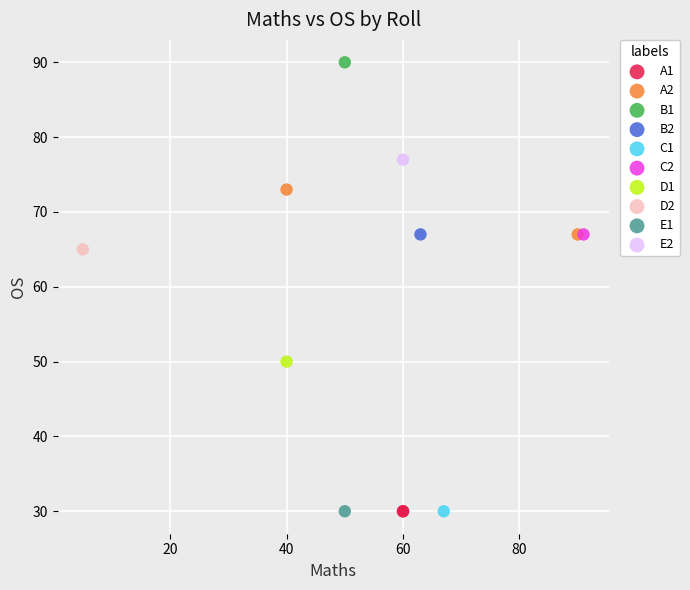

Which series reaches the maximum Y coordinate?

B1